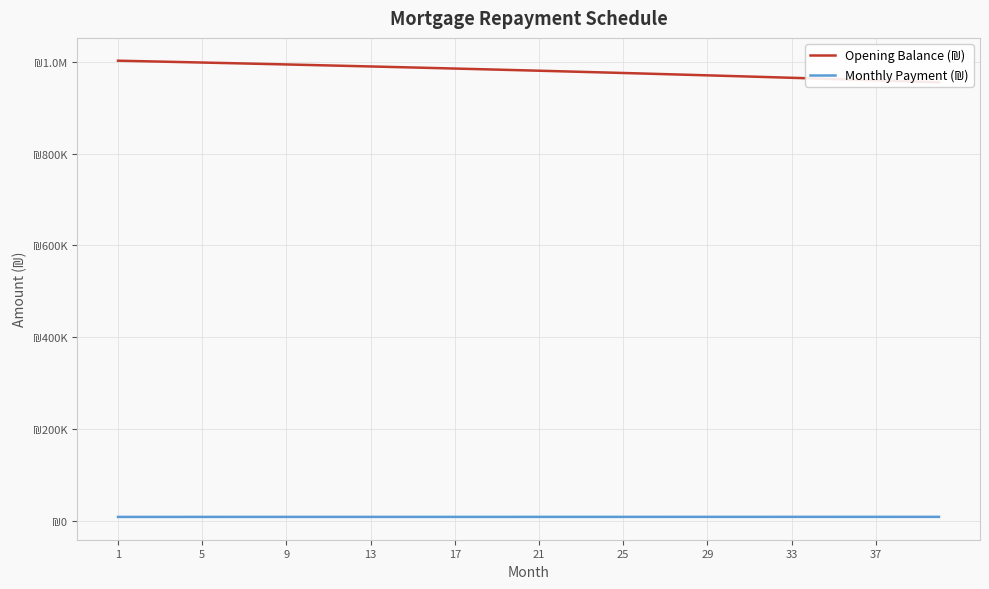

At how many categories does at least one series exceed 12884?

40